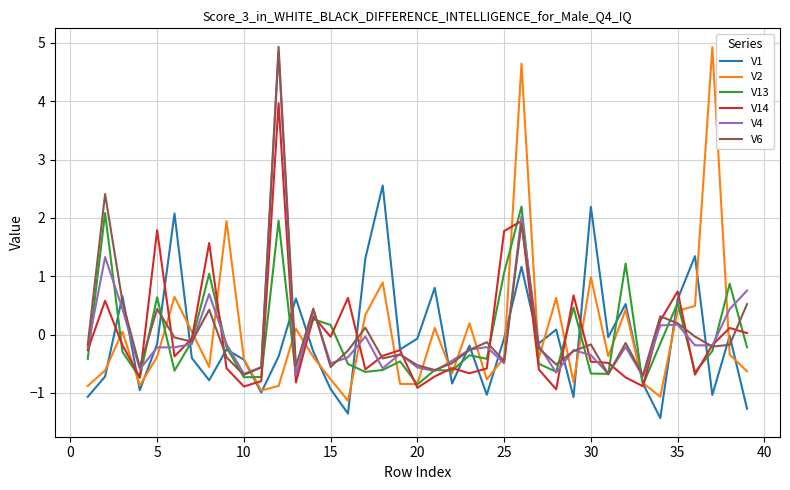

How many categories are shown in the chart?

39